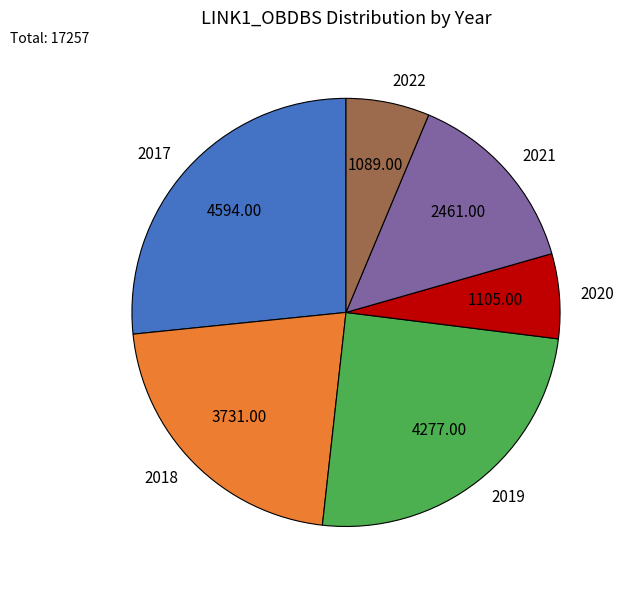

Is the sum of 2018 and 2019 greater than half?

No